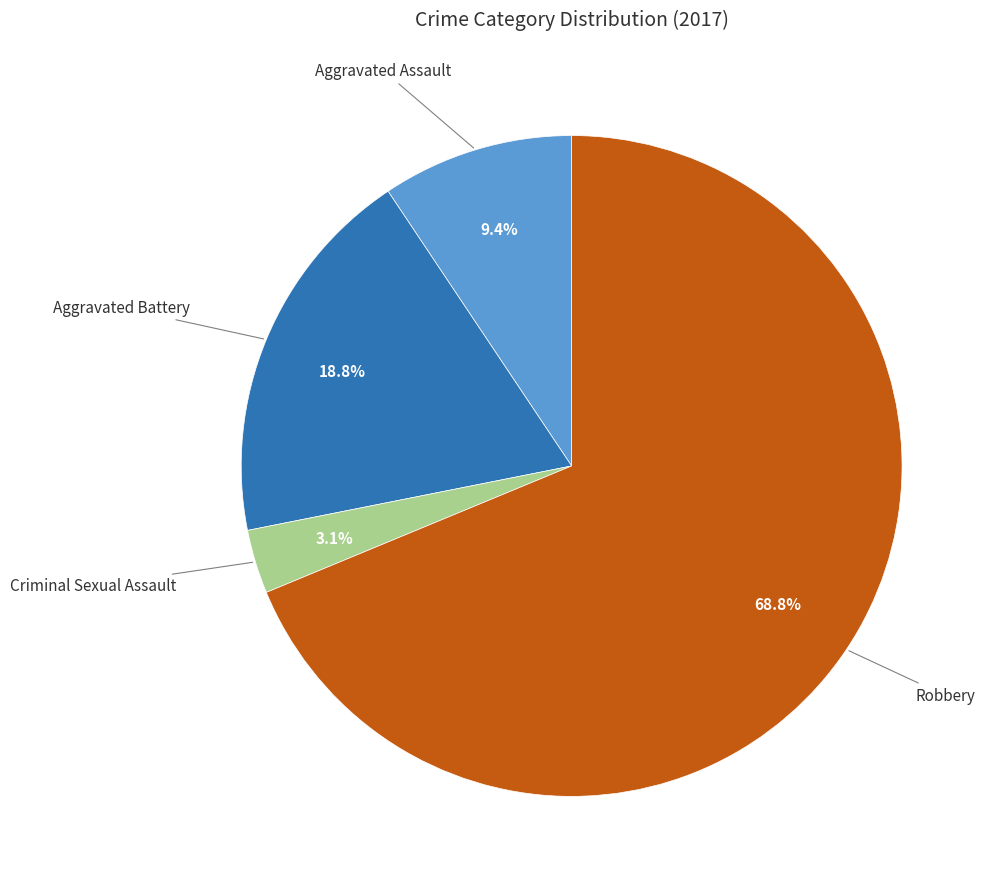

Does any single category account for the majority?

Yes